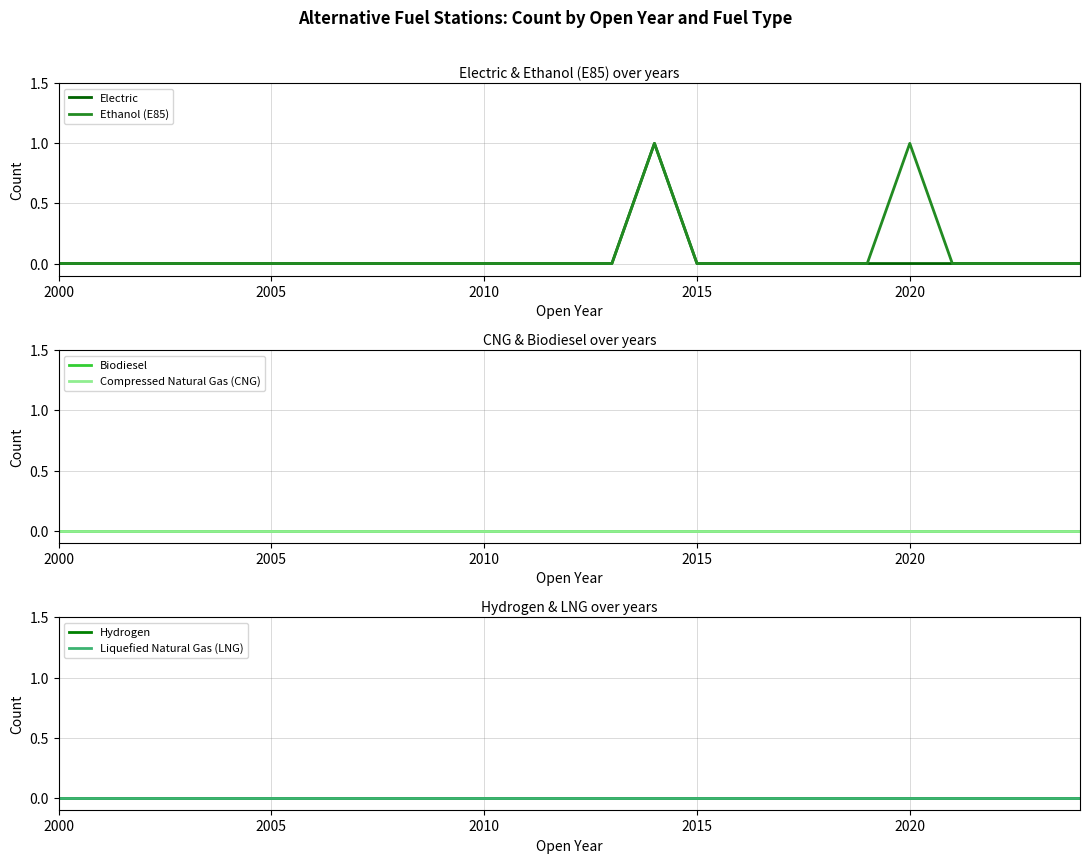

True or false: Electric has more than 2 interior local peaks.

False